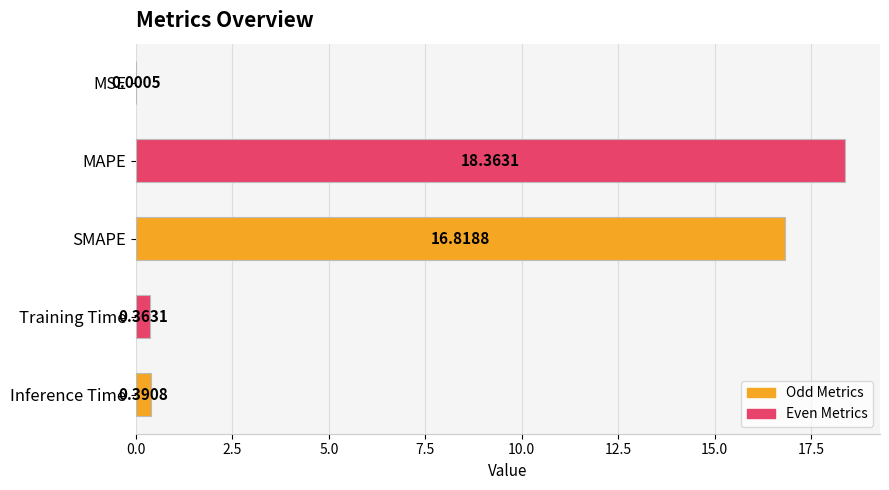

How many series are shown in this chart?

1